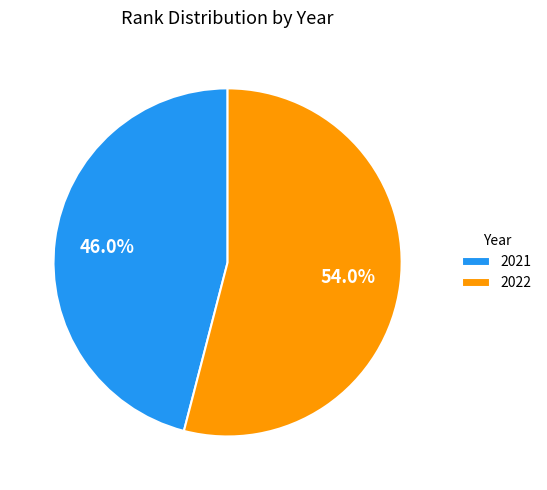

Is it true that 2022 is 54% of the pie?

True